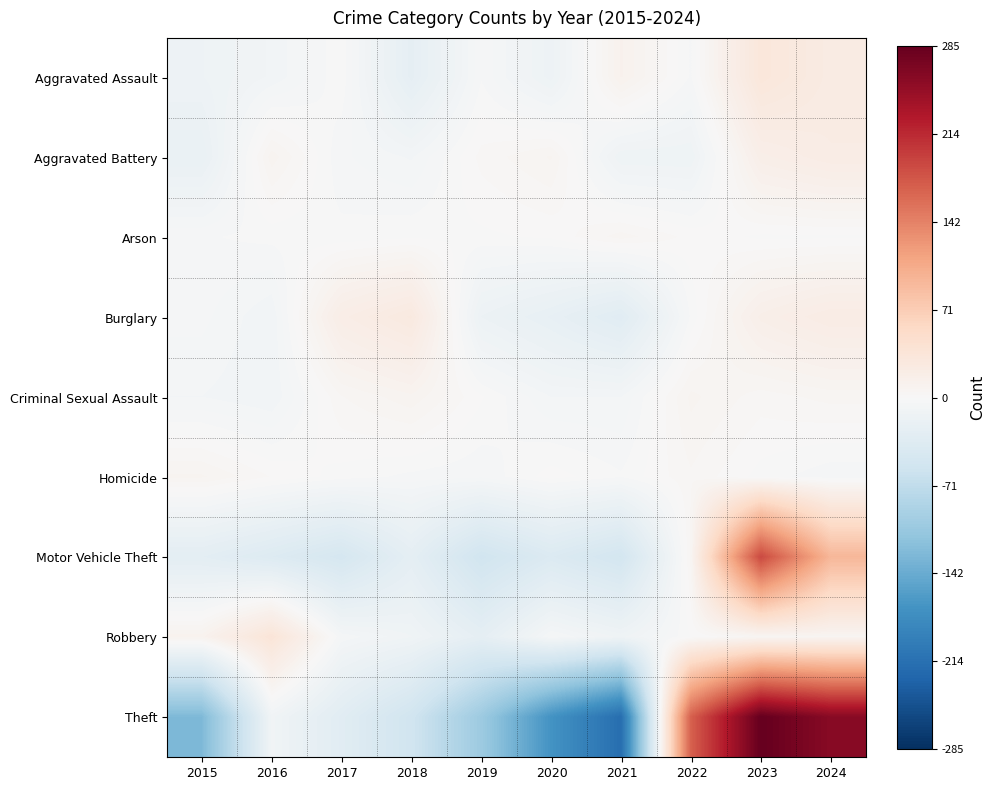

At how many categories does at least one series exceed 150?

3